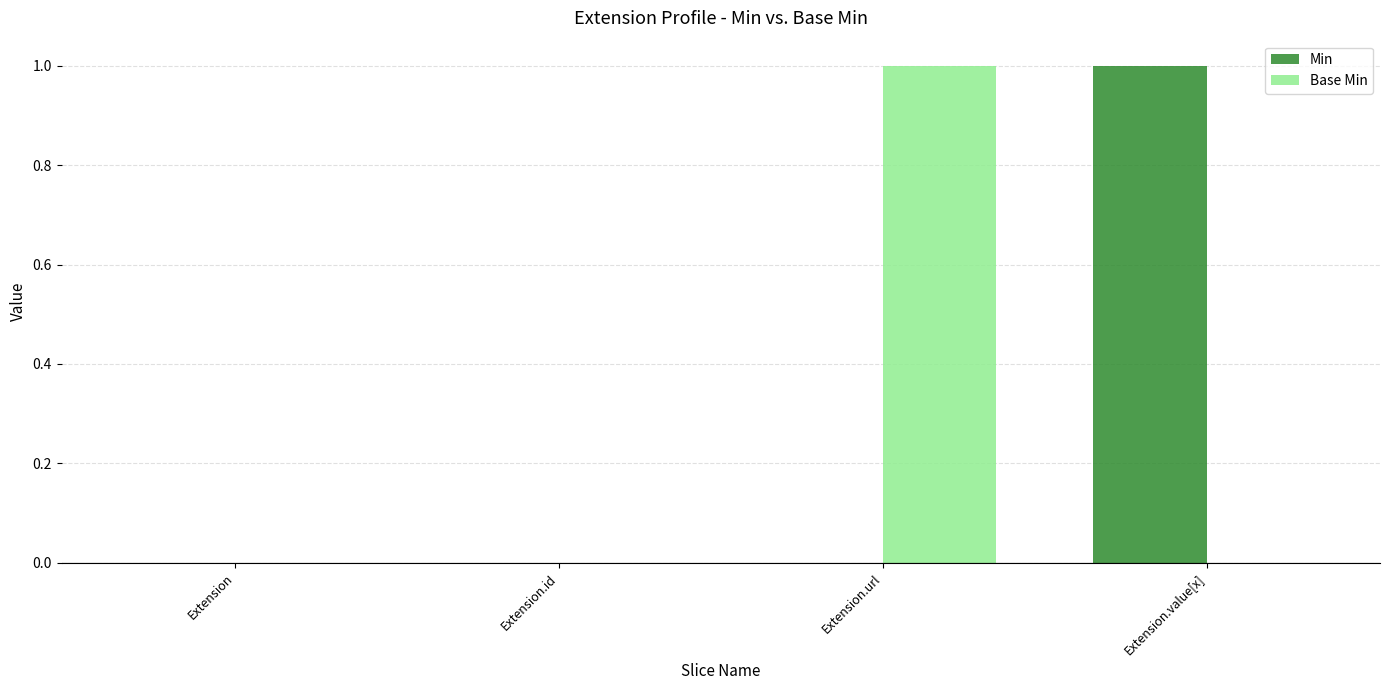

Is it true that Min equals 1 at Extension.value[x]?

True